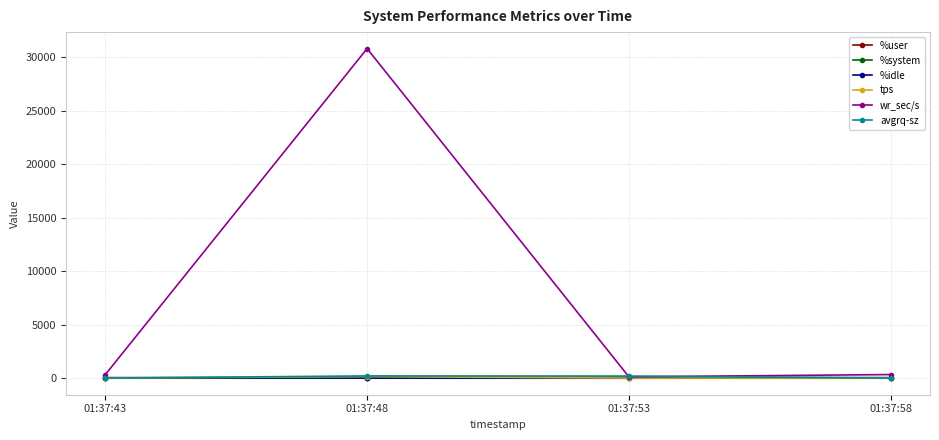

Where does the tps series first go above 20?

01:37:43